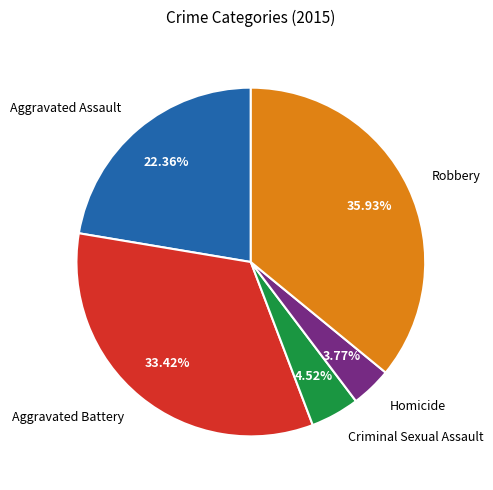

Which has a higher value, Robbery or Aggravated Battery?

Robbery